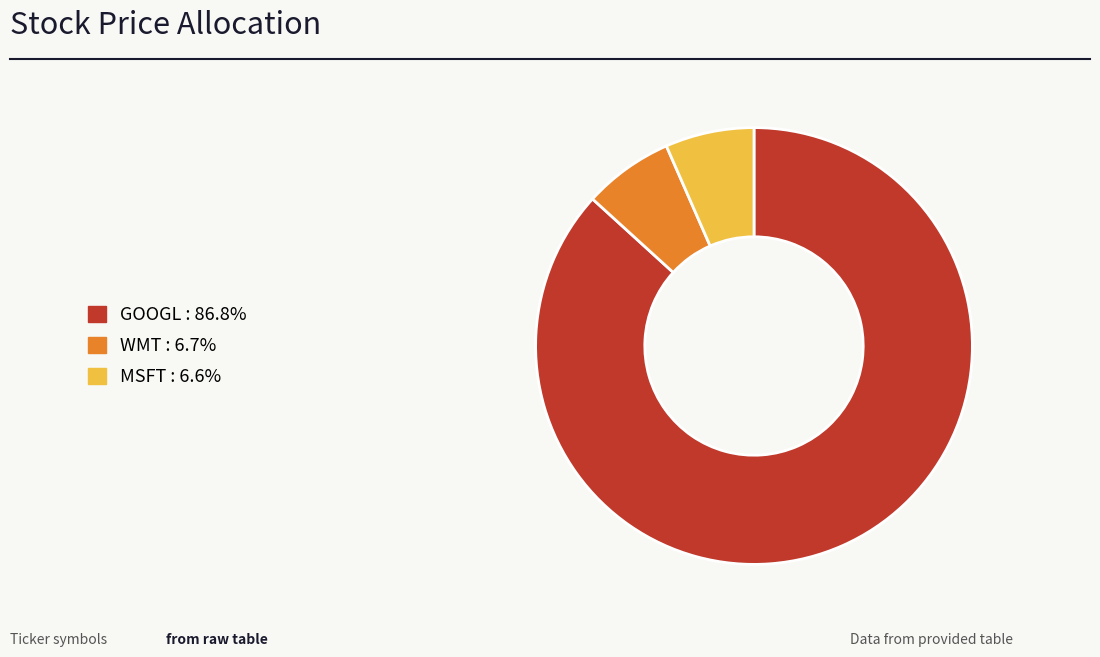

What is the majority slice?

GOOGL